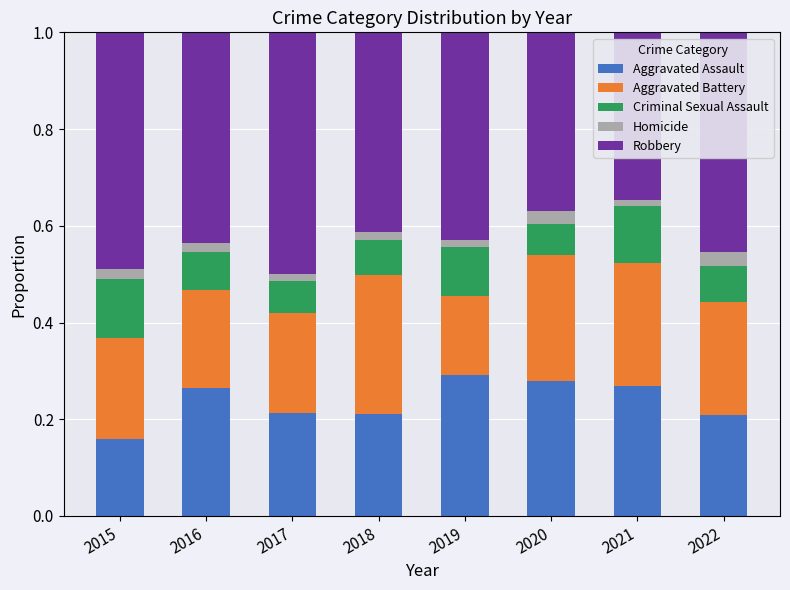

What is the total value across all series at 2020?

1.0